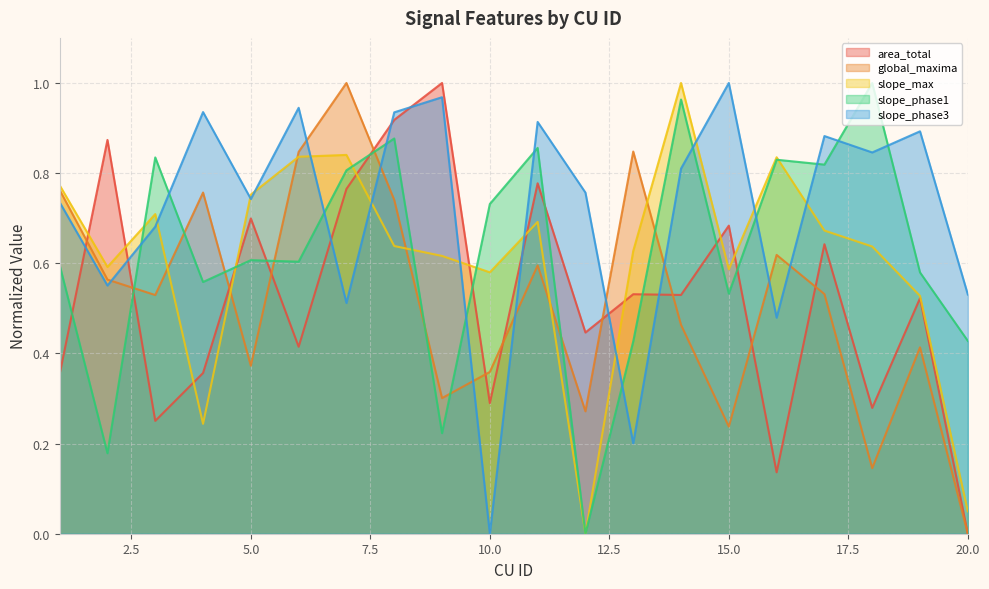

Where is area_total nearest to the value 0?

20.0